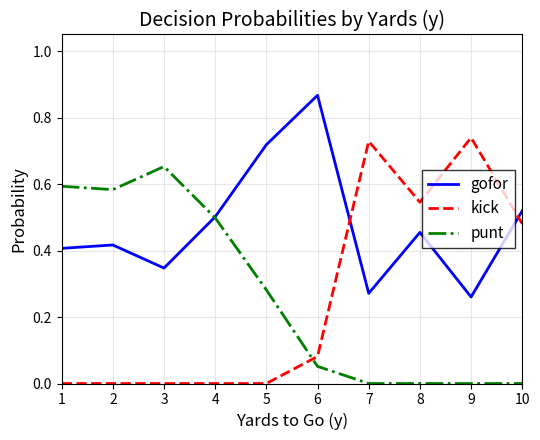

Which series has the largest total across all categories?

gofor